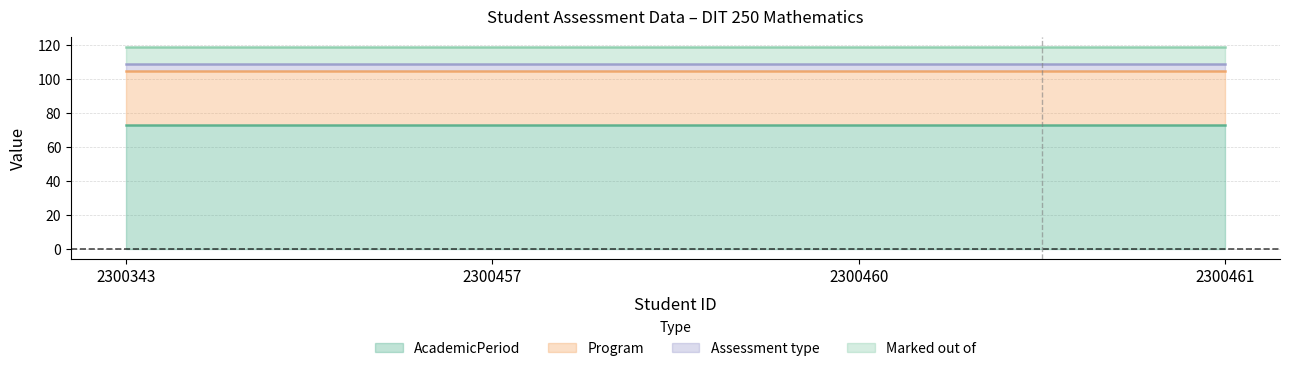

Reading right to left, what are all the values shown in this chart?

AcademicPeriod: 73	73	73	73
Program: 32	32	32	32
Assessment type: 4	4	4	4
Marked out of: 10	10	10	10